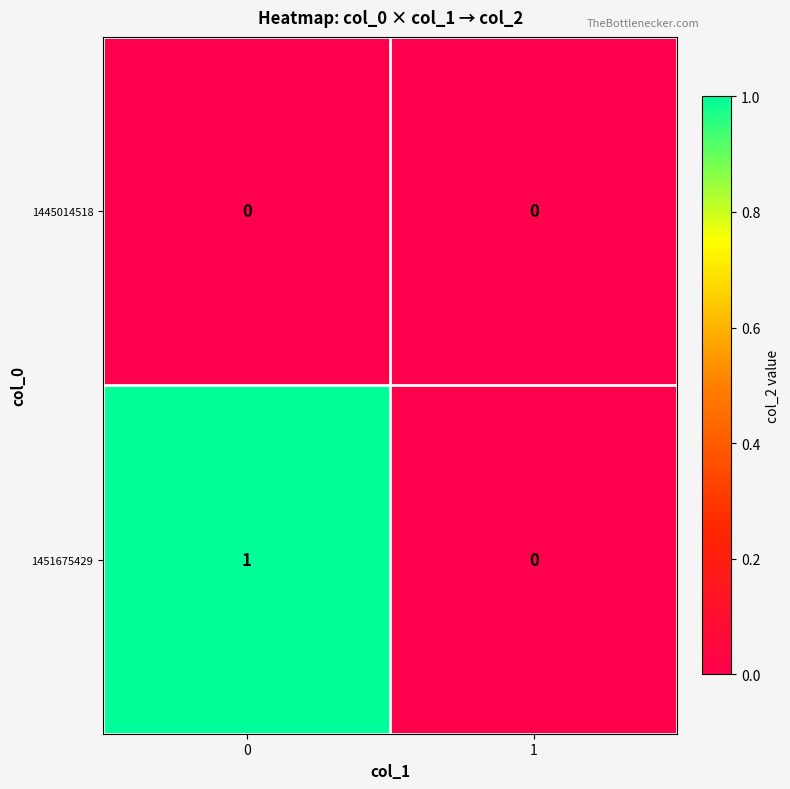

Rank the series by their maximum value, from lowest to highest.

1445014518, 1451675429